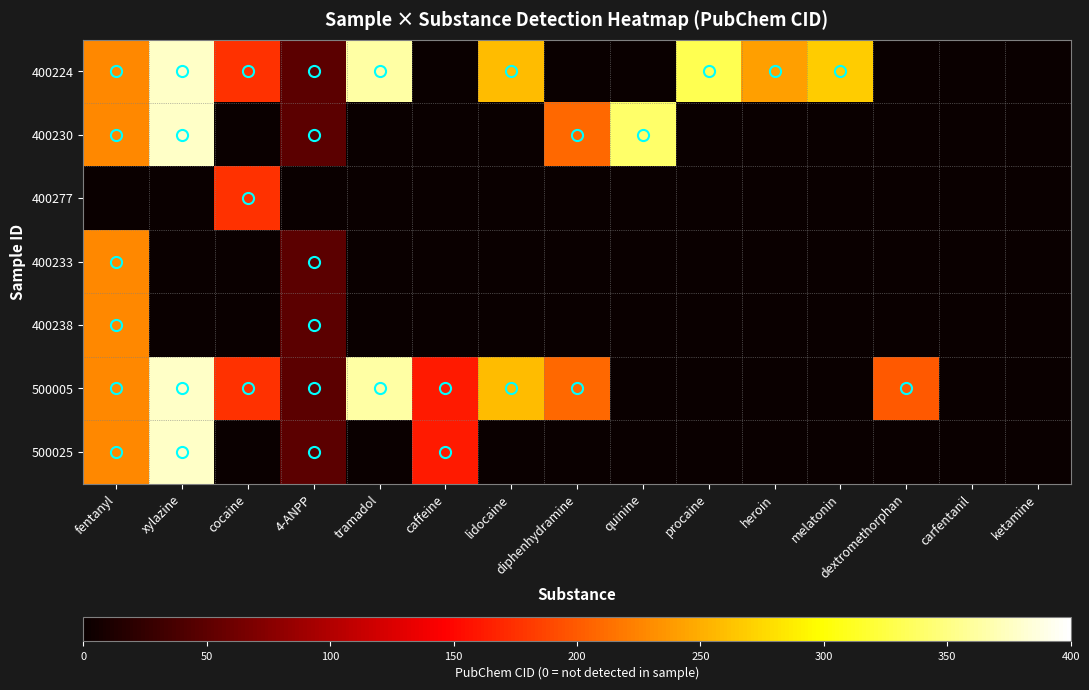

Reading left to right, extract all data points from this chart.

400224: fentanyl=227	xylazine=377	cocaine=175	4-ANPP=49	tramadol=364	caffeine=1	lidocaine=258	diphenhydramine=1	quinine=1	procaine=331	heroin=242	melatonin=268	dextromethorphan=1	carfentanil=1	ketamine=1
400230: fentanyl=227	xylazine=377	cocaine=1	4-ANPP=49	tramadol=1	caffeine=1	lidocaine=1	diphenhydramine=209	quinine=340	procaine=1	heroin=1	melatonin=1	dextromethorphan=1	carfentanil=1	ketamine=1
400277: fentanyl=1	xylazine=1	cocaine=175	4-ANPP=1	tramadol=1	caffeine=1	lidocaine=1	diphenhydramine=1	quinine=1	procaine=1	heroin=1	melatonin=1	dextromethorphan=1	carfentanil=1	ketamine=1
400233: fentanyl=227	xylazine=1	cocaine=1	4-ANPP=49	tramadol=1	caffeine=1	lidocaine=1	diphenhydramine=1	quinine=1	procaine=1	heroin=1	melatonin=1	dextromethorphan=1	carfentanil=1	ketamine=1
400238: fentanyl=227	xylazine=1	cocaine=1	4-ANPP=49	tramadol=1	caffeine=1	lidocaine=1	diphenhydramine=1	quinine=1	procaine=1	heroin=1	melatonin=1	dextromethorphan=1	carfentanil=1	ketamine=1
500005: fentanyl=227	xylazine=377	cocaine=175	4-ANPP=49	tramadol=364	caffeine=162	lidocaine=258	diphenhydramine=209	quinine=1	procaine=1	heroin=1	melatonin=1	dextromethorphan=199	carfentanil=1	ketamine=1
500025: fentanyl=227	xylazine=377	cocaine=1	4-ANPP=49	tramadol=1	caffeine=162	lidocaine=1	diphenhydramine=1	quinine=1	procaine=1	heroin=1	melatonin=1	dextromethorphan=1	carfentanil=1	ketamine=1